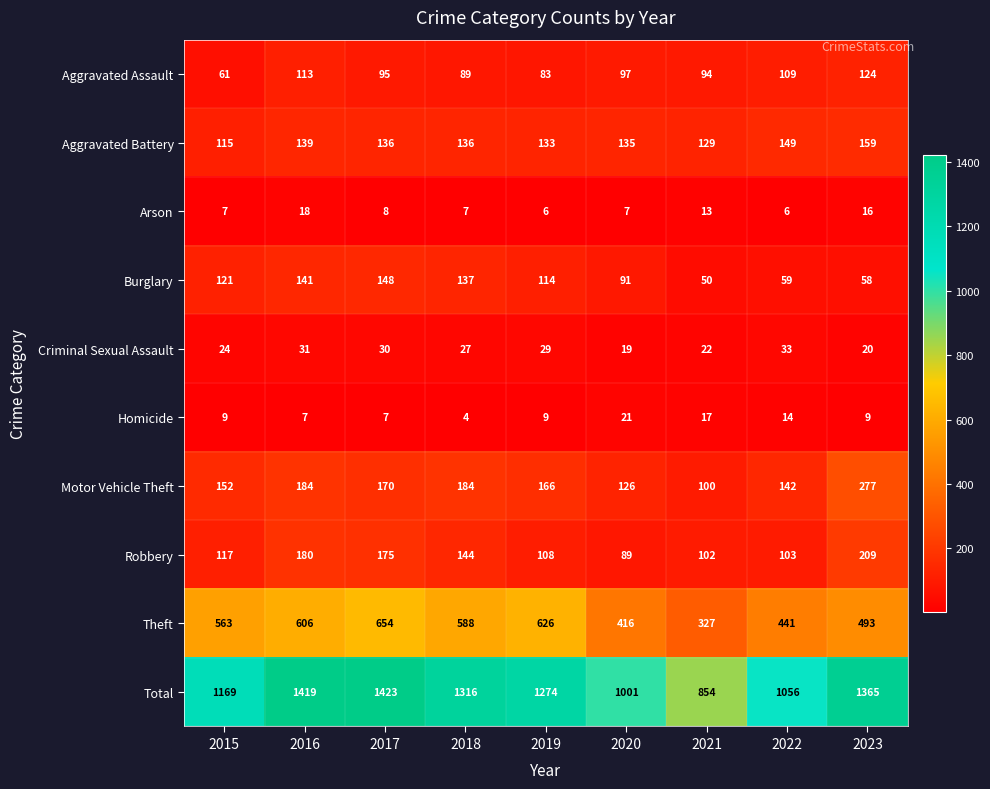

What is the difference between the maximum and second lowest values in the Aggravated Assault series?

41